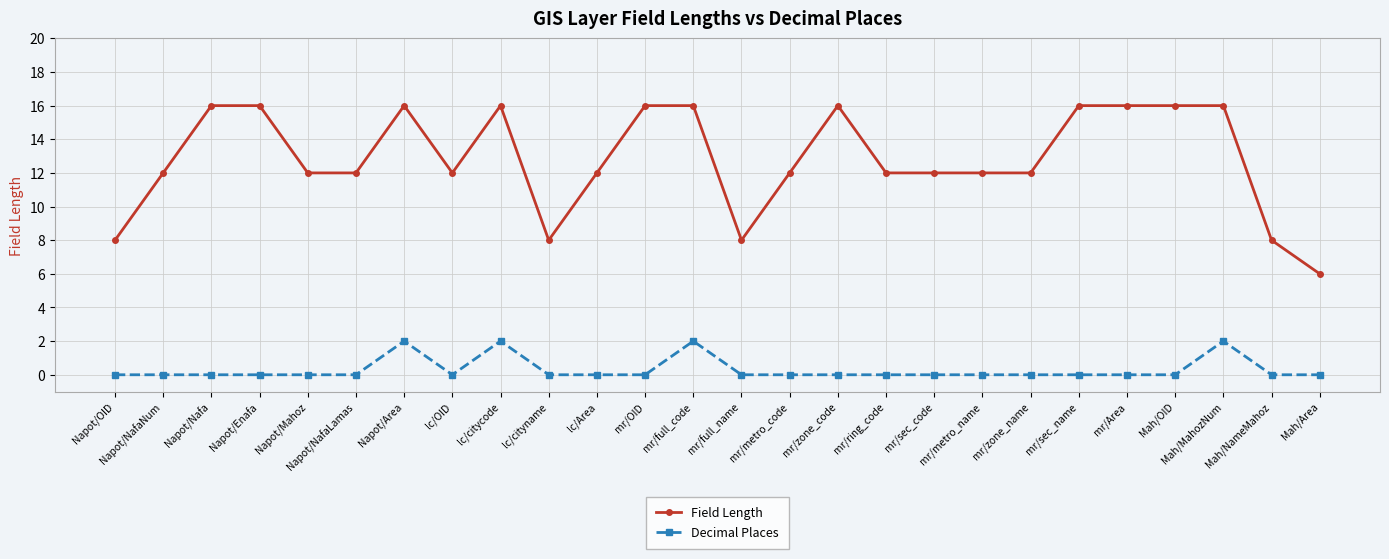

Count the number of categories in the chart.

26